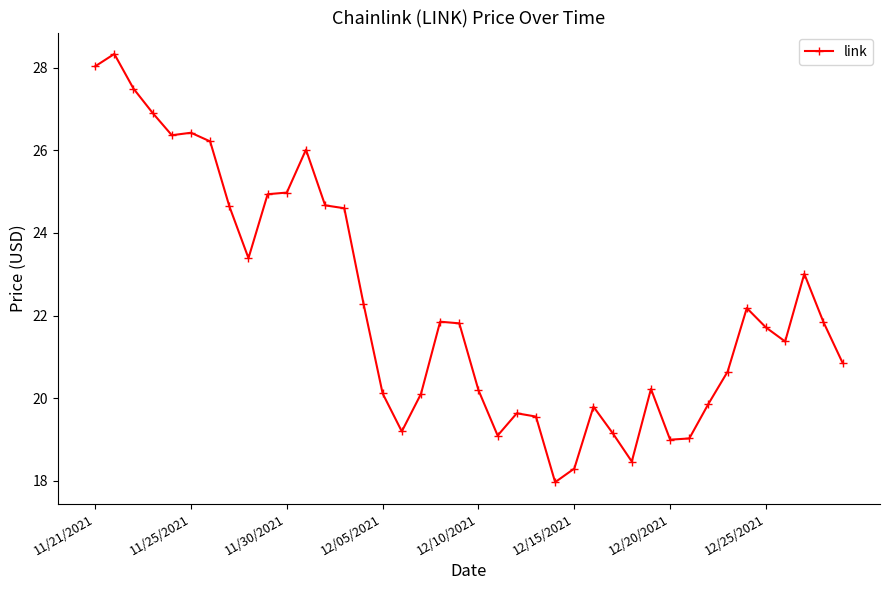

What is the difference between the maximum and minimum values?

10.4